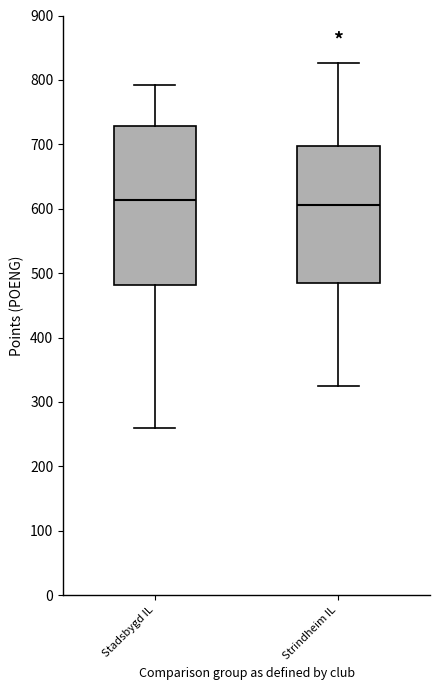

Where does the median line of the box for Strindheim IL sit on the y-axis? The values are not printed on the chart, so give them approximately, as read against the axis.

610